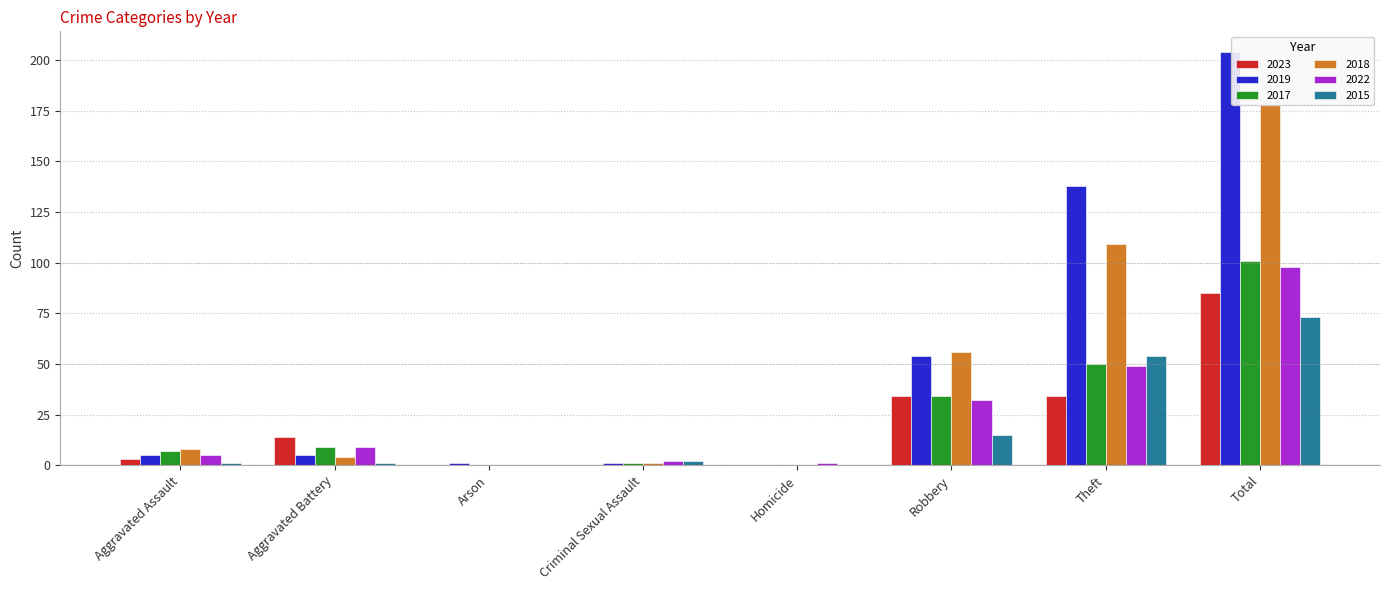

At Theft, list the series in order from smallest to largest.

2023, 2022, 2017, 2015, 2018, 2019